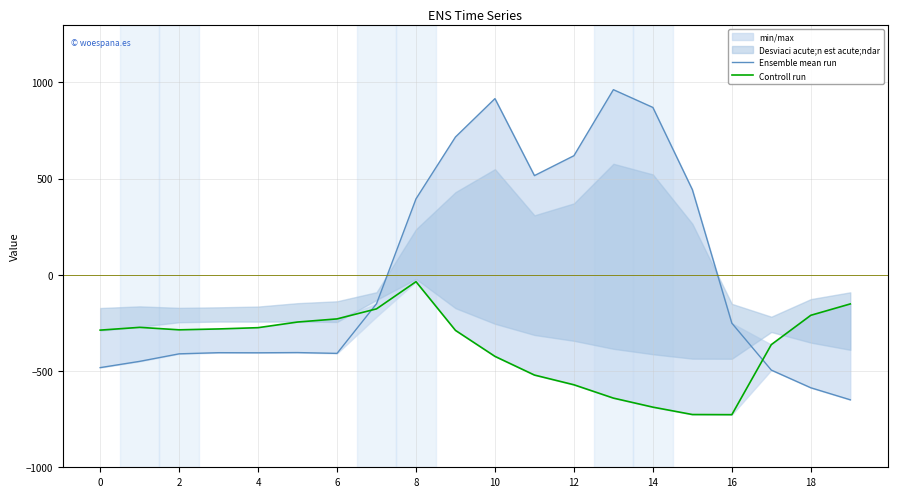

The value of Controll run at 2 is -92.5. True or false?

False